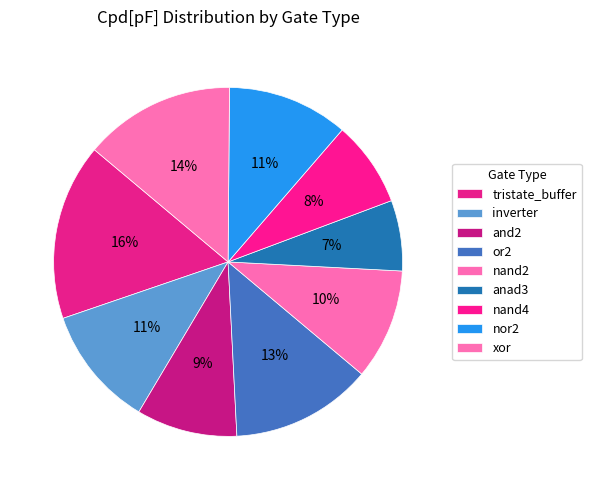

Which has a higher value, xor or anad3?

xor